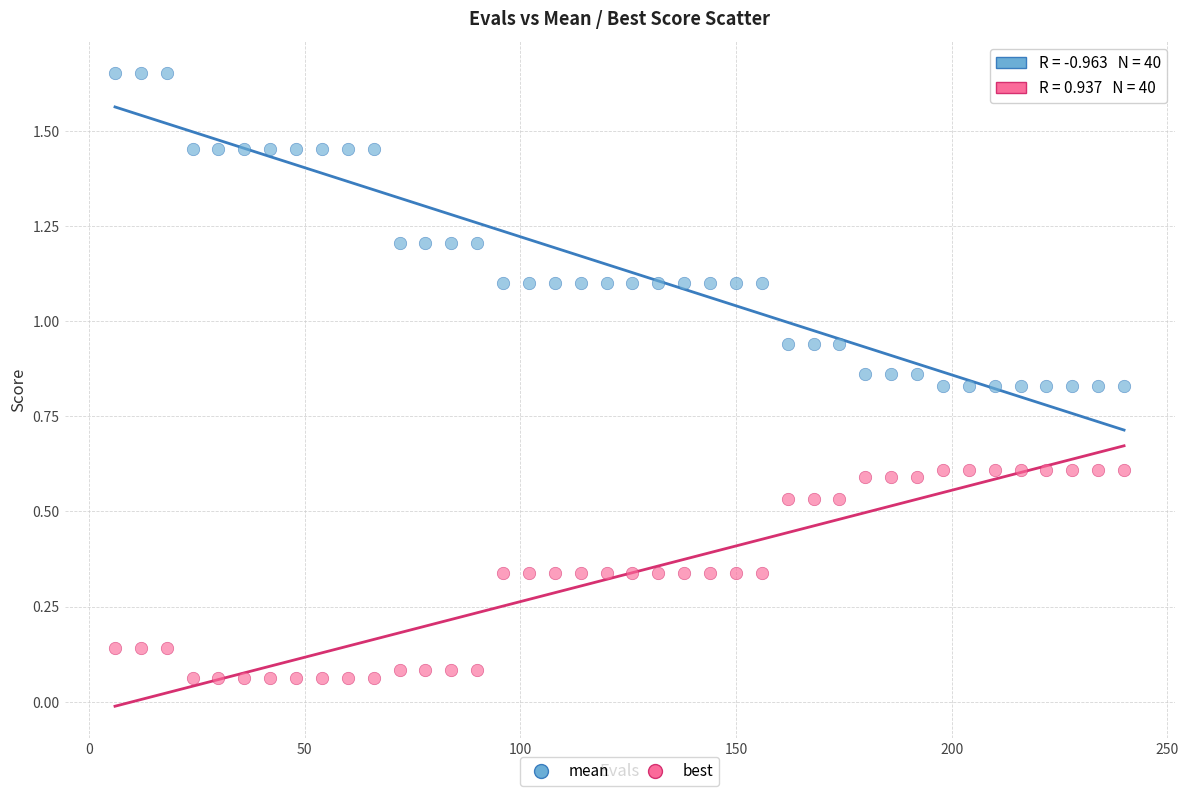

What is the X range (max minus min) for the scatter plot?

234.0